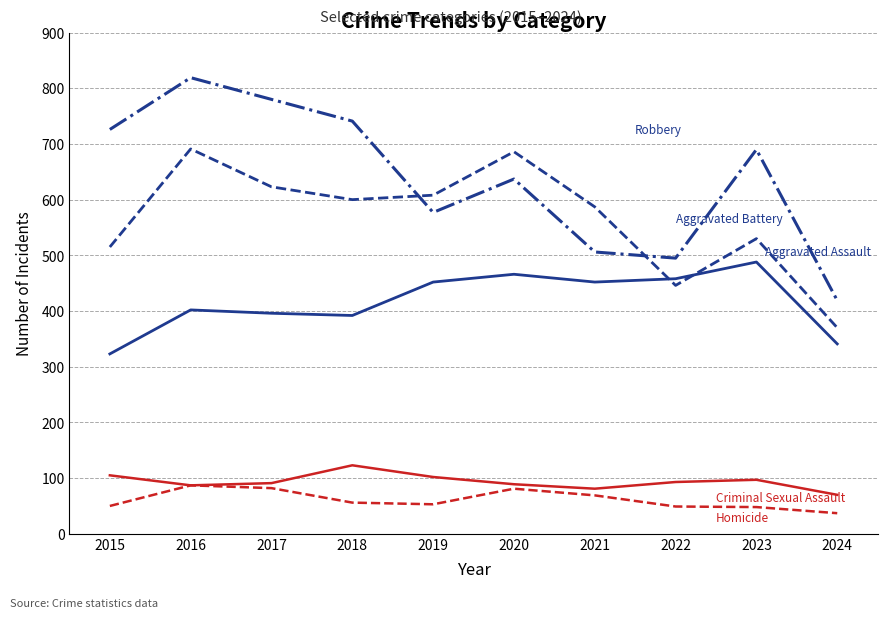

What is the total value across all series at 2022?

1541